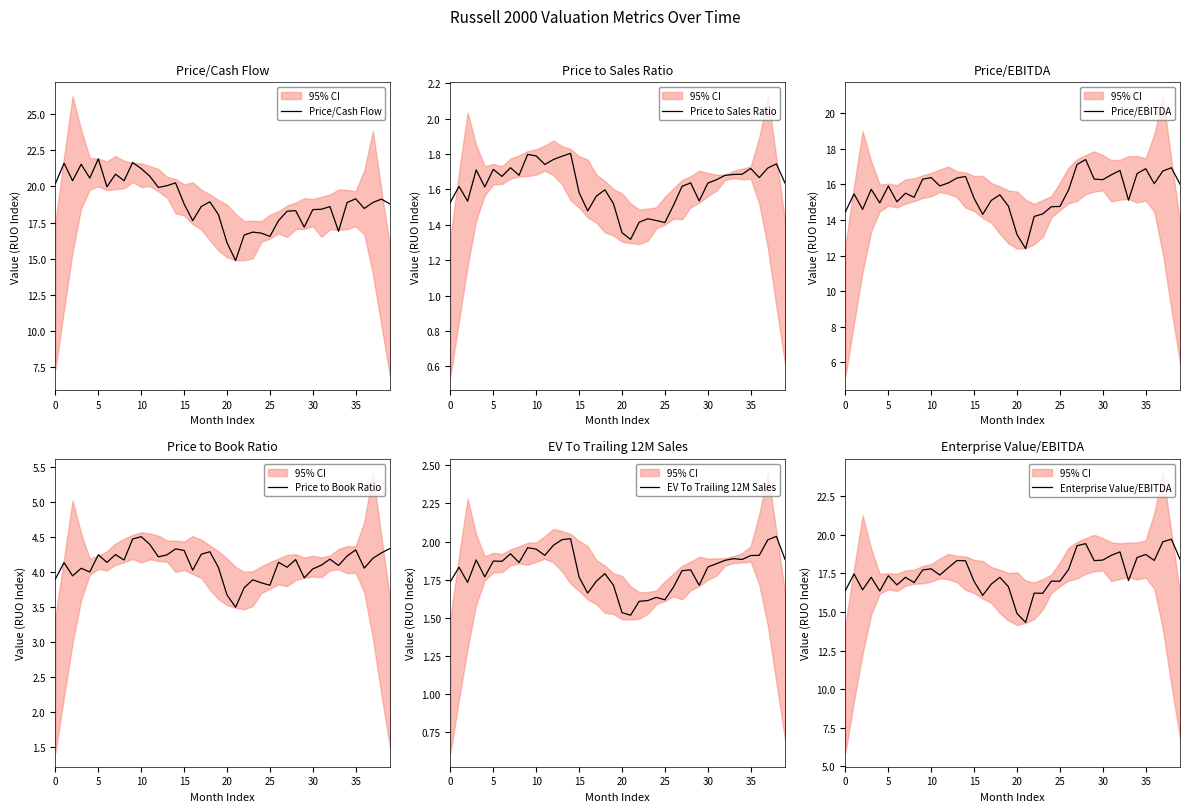

What is the sum of the Enterprise Value/EBITDA values at 20 and 30?

33.3